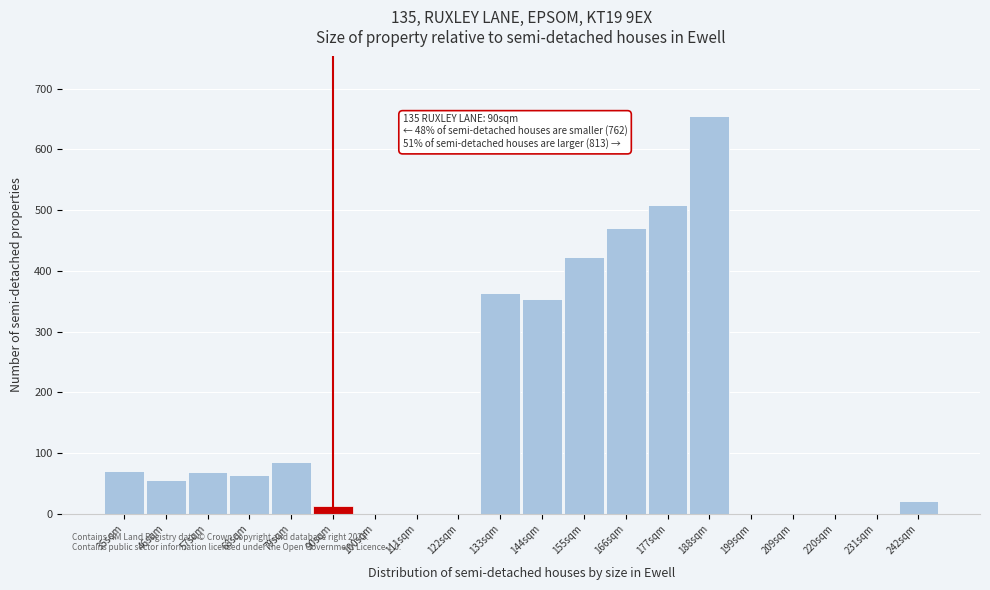

What is the ratio of the value at 155sqm to the value at 79sqm?

5.0